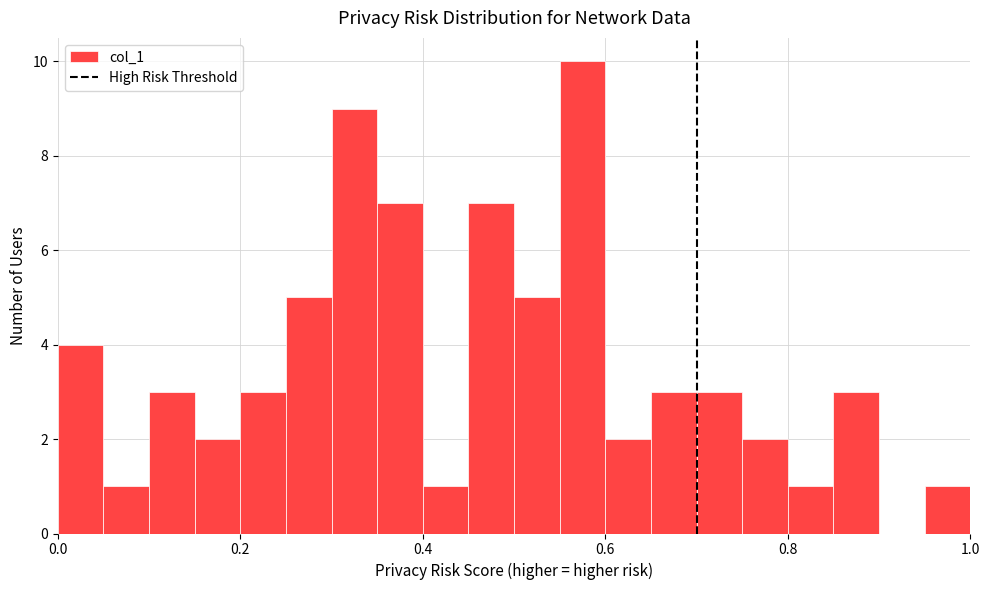

Read against the x-axis, roughly where is the centre of the tallest bar?

0.58